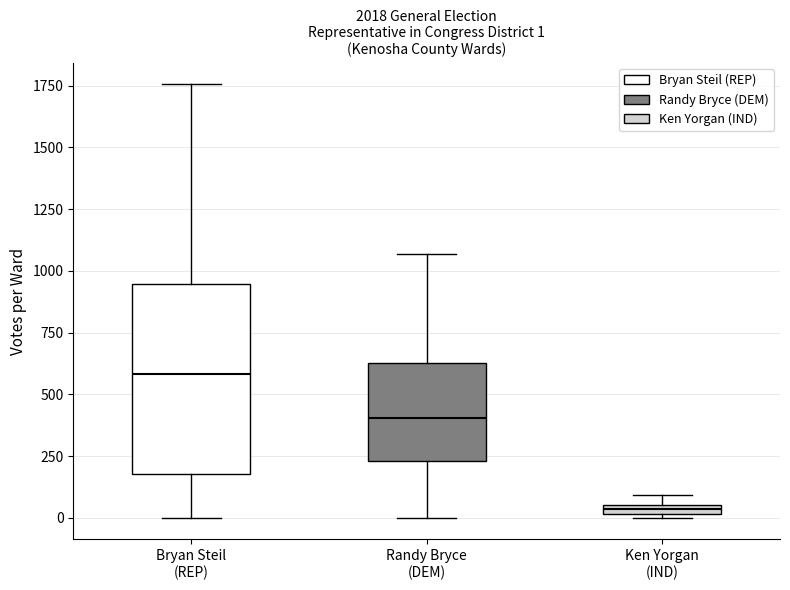

Which box has the highest median line?

Bryan Steil (REP)